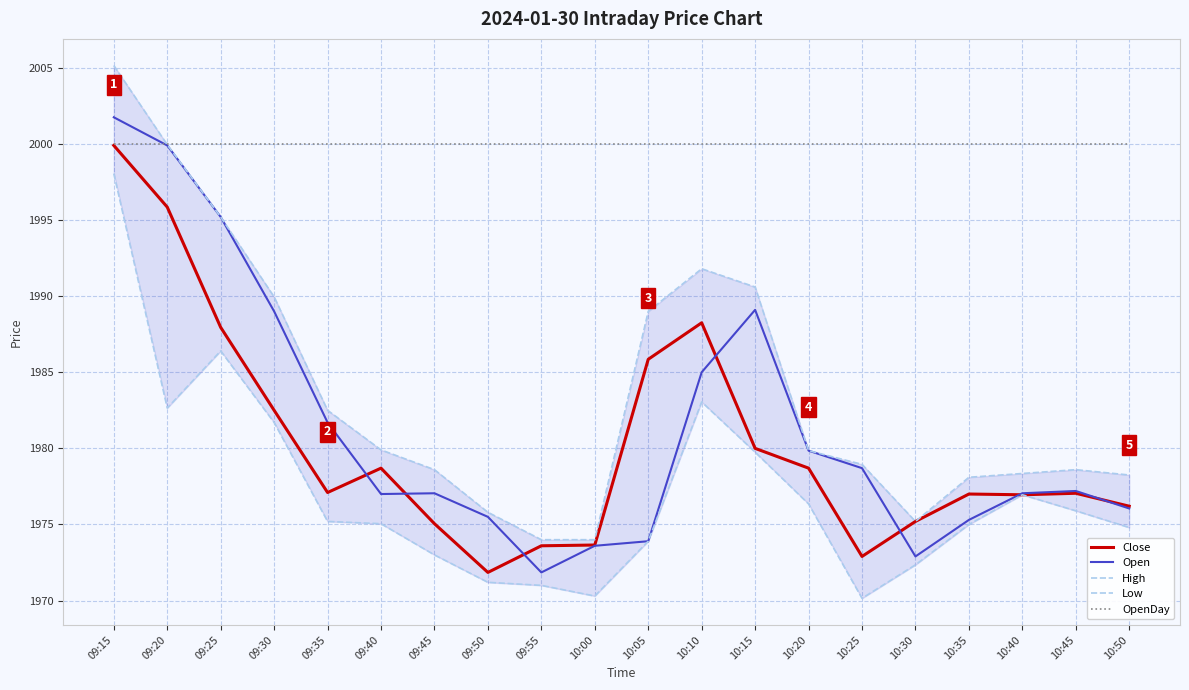

What is the sum of the Close values at 10:10 and 09:35?

3965.3